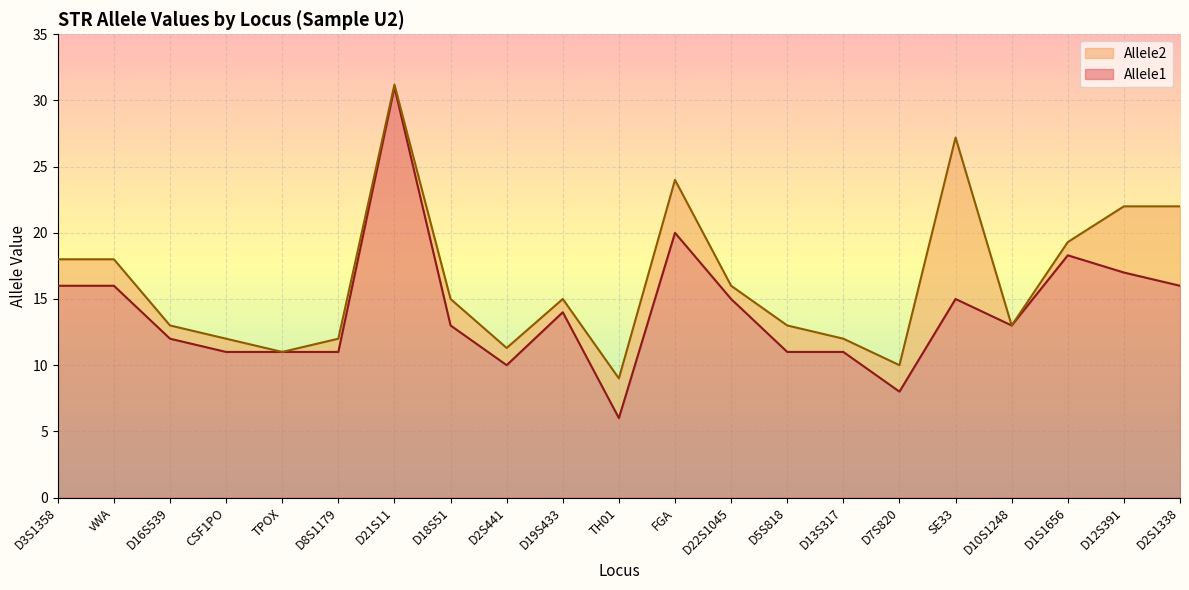

Between D7S820 and D1S1656, which series saw the biggest shift?

Allele1